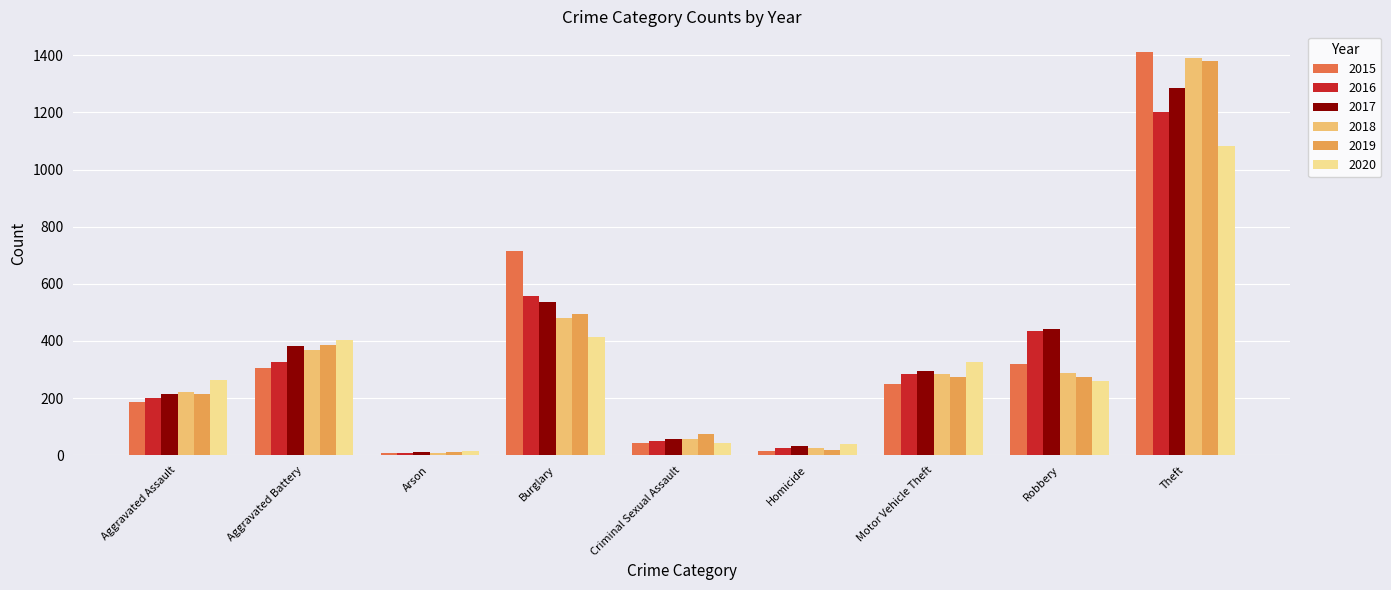

Is the value of 2016 at Motor Vehicle Theft greater than the value of 2018 at Burglary?

No